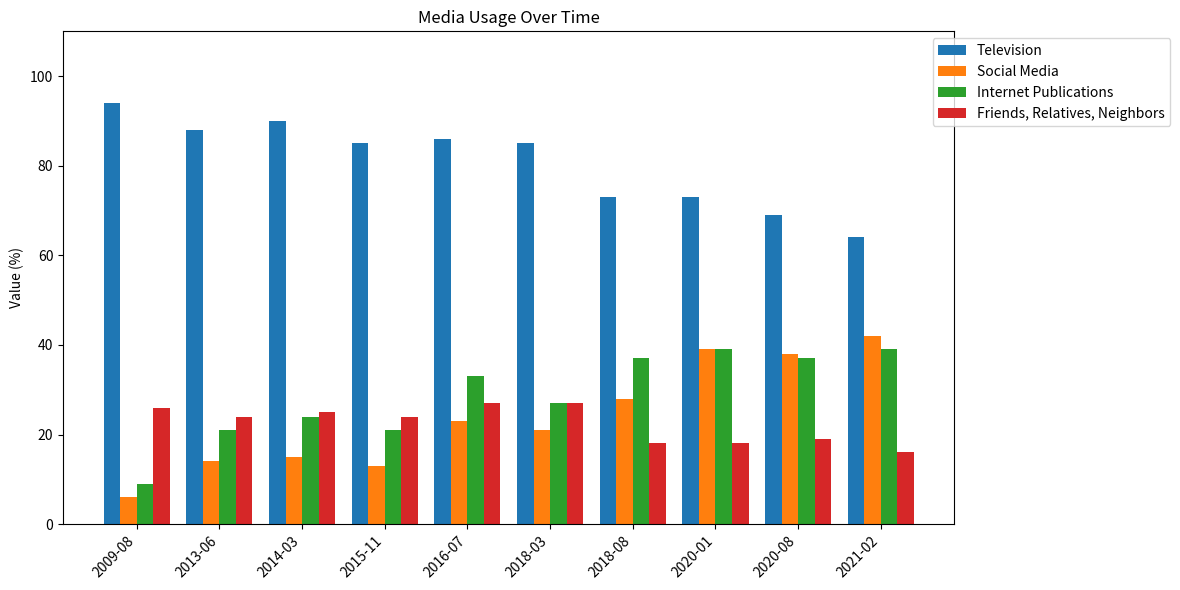

Does the chart contain stacked bars?

No